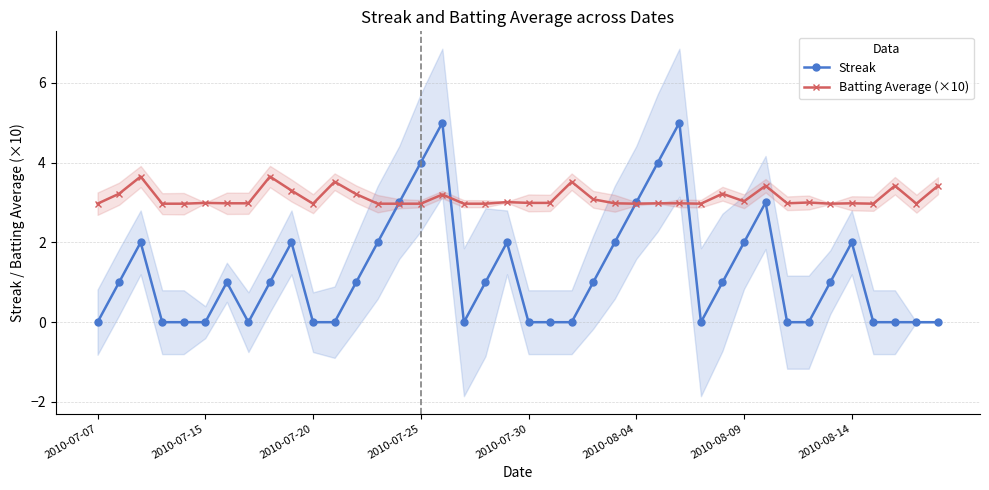

What position from the left is 21?

22